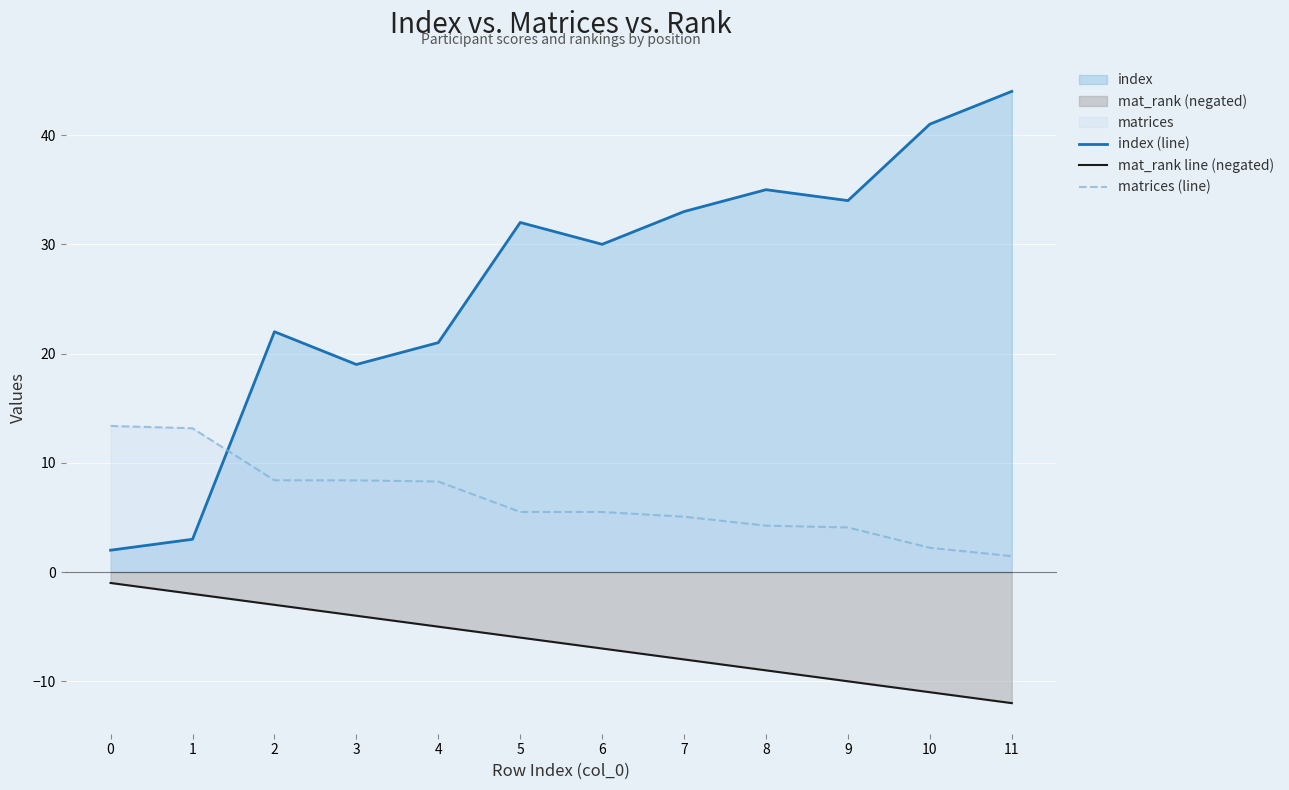

Reading left to right, transcribe all the data shown in this chart.

index (line): 2.0	3.0	22.0	19.0	21.0	32.0	30.0	33.0	35.0	34.0	41.0	44.0
mat_rank line (negated): -1.0	-2.0	-3.0	-4.0	-5.0	-6.0	-7.0	-8.0	-9.0	-10.0	-11.0	-12.0
matrices (line): 13.4	13.2	8.4	8.4	8.3	5.5	5.5	5.1	4.2	4.1	2.2	1.5